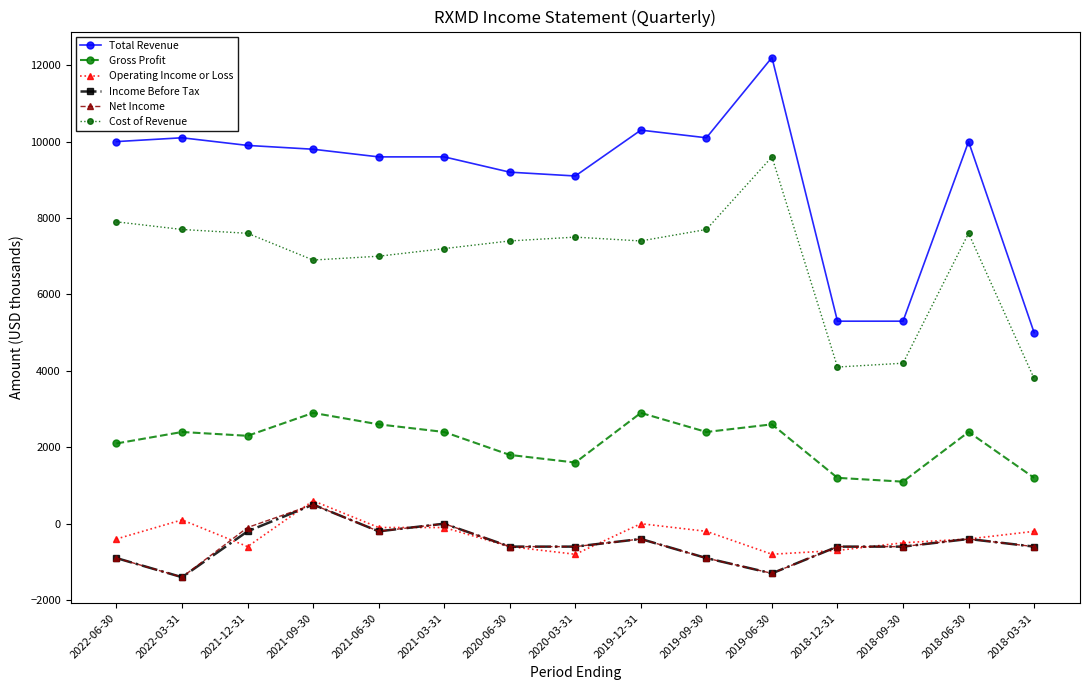

Reading left to right, list all the values displayed in this chart.

Total Revenue: 2022-06-30=10000	2022-03-31=10100	2021-12-31=9900	2021-09-30=9800	2021-06-30=9600	2021-03-31=9600	2020-06-30=9200	2020-03-31=9100	2019-12-31=10300	2019-09-30=10100	2019-06-30=12200	2018-12-31=5300	2018-09-30=5300	2018-06-30=10000	2018-03-31=5000
Gross Profit: 2022-06-30=2100	2022-03-31=2400	2021-12-31=2300	2021-09-30=2900	2021-06-30=2600	2021-03-31=2400	2020-06-30=1800	2020-03-31=1600	2019-12-31=2900	2019-09-30=2400	2019-06-30=2600	2018-12-31=1200	2018-09-30=1100	2018-06-30=2400	2018-03-31=1200
Operating Income or Loss: 2022-06-30=-400	2022-03-31=100	2021-12-31=-600	2021-09-30=600	2021-06-30=-100	2021-03-31=-100	2020-06-30=-600	2020-03-31=-800	2019-12-31=0	2019-09-30=-200	2019-06-30=-800	2018-12-31=-700	2018-09-30=-500	2018-06-30=-400	2018-03-31=-200
Income Before Tax: 2022-06-30=-900	2022-03-31=-1400	2021-12-31=-200	2021-09-30=500	2021-06-30=-200	2021-03-31=0	2020-06-30=-600	2020-03-31=-600	2019-12-31=-400	2019-09-30=-900	2019-06-30=-1300	2018-12-31=-600	2018-09-30=-600	2018-06-30=-400	2018-03-31=-600
Net Income: 2022-06-30=-900	2022-03-31=-1400	2021-12-31=-100	2021-09-30=500	2021-06-30=-200	2021-03-31=0	2020-06-30=-600	2020-03-31=-600	2019-12-31=-400	2019-09-30=-900	2019-06-30=-1300	2018-12-31=-600	2018-09-30=-600	2018-06-30=-400	2018-03-31=-600
Cost of Revenue: 2022-06-30=7900	2022-03-31=7700	2021-12-31=7600	2021-09-30=6900	2021-06-30=7000	2021-03-31=7200	2020-06-30=7400	2020-03-31=7500	2019-12-31=7400	2019-09-30=7700	2019-06-30=9600	2018-12-31=4100	2018-09-30=4200	2018-06-30=7600	2018-03-31=3800